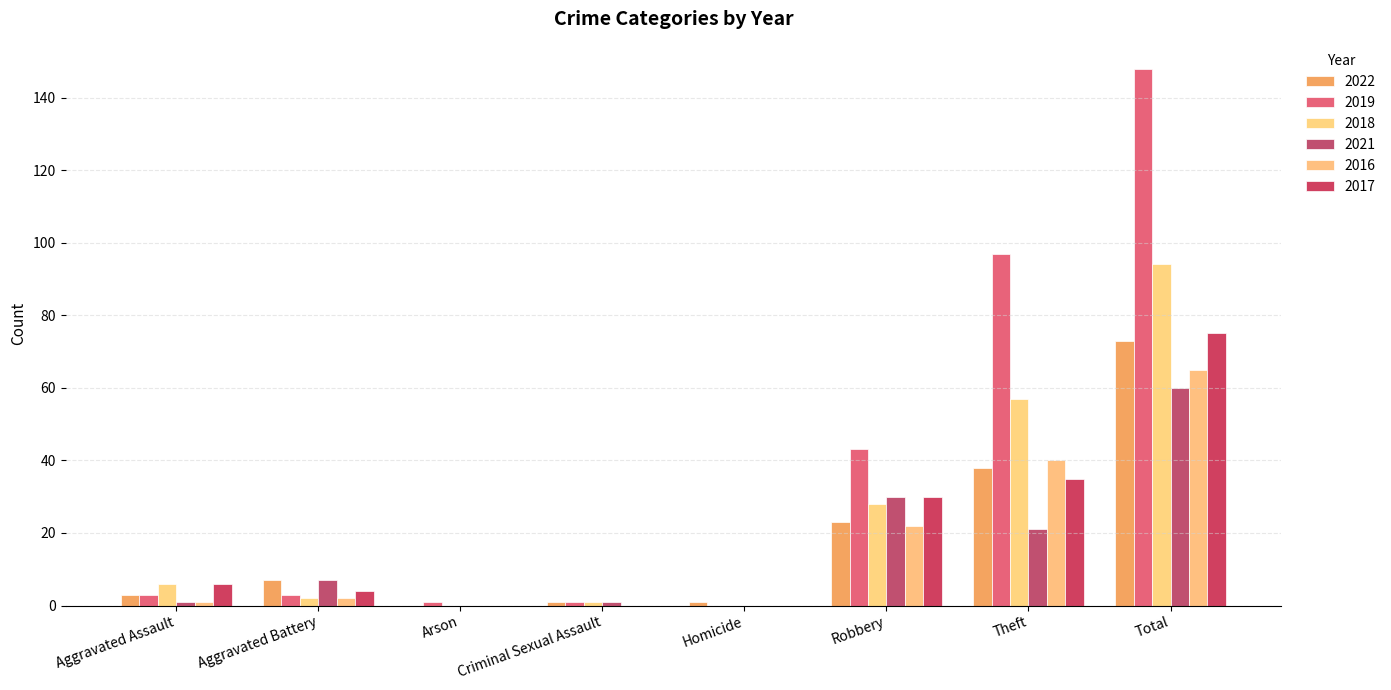

What is the sum of the 2017 values at Criminal Sexual Assault and Theft?

35